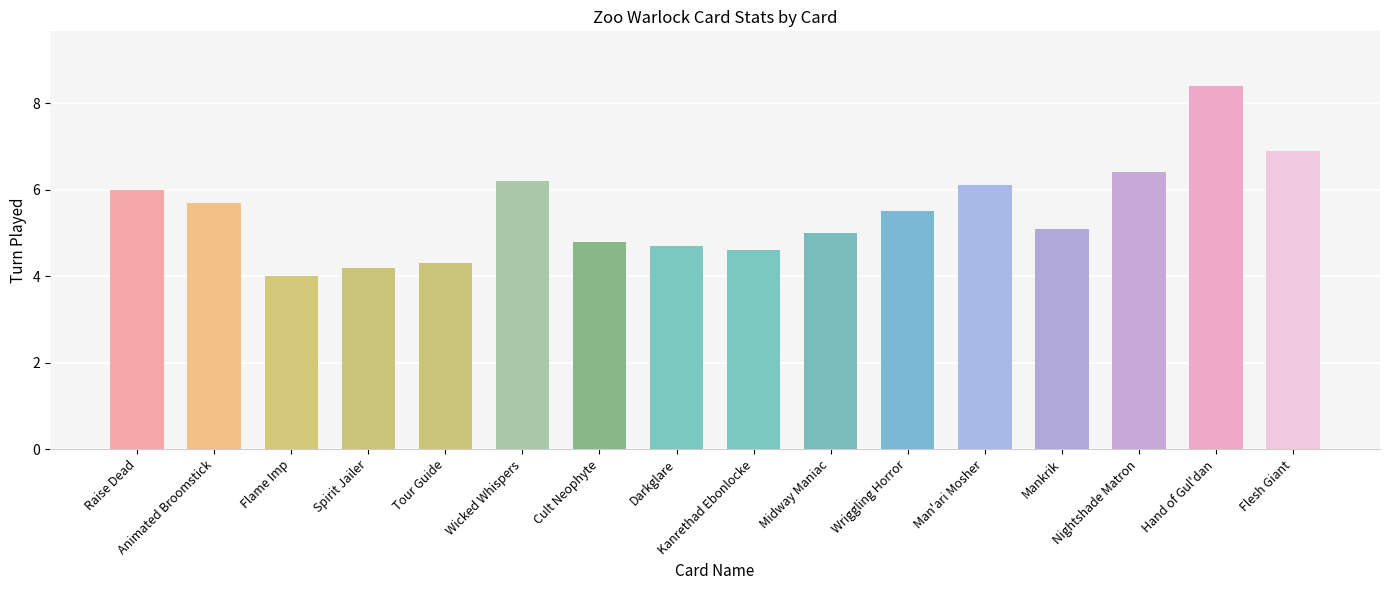

What value does the data have at Animated Broomstick?

5.7